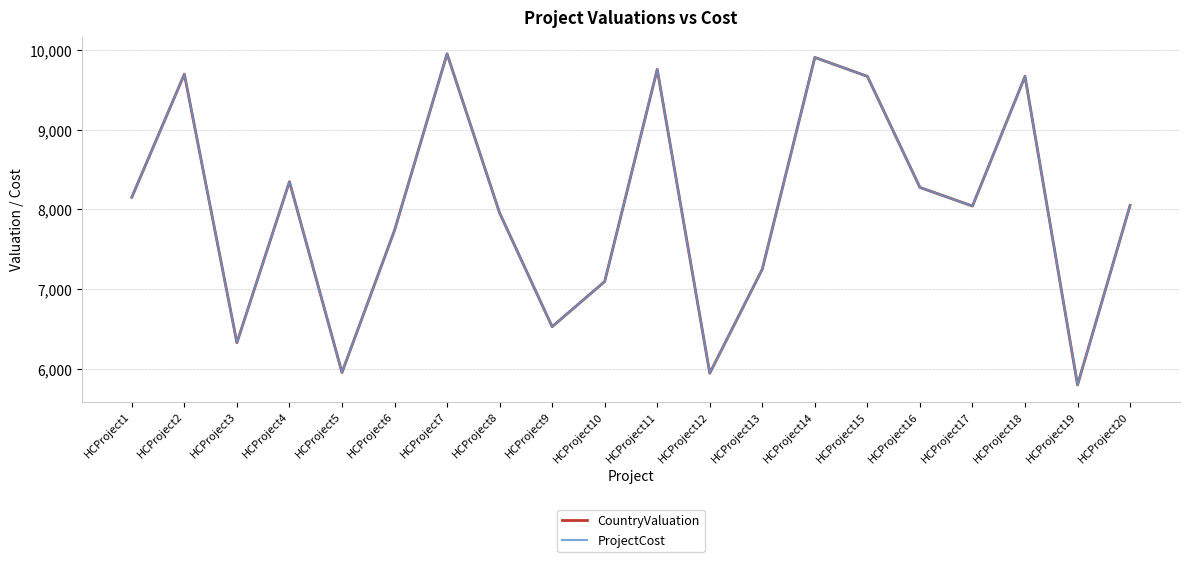

How many interior local peaks does the CountryValuation series have?

6